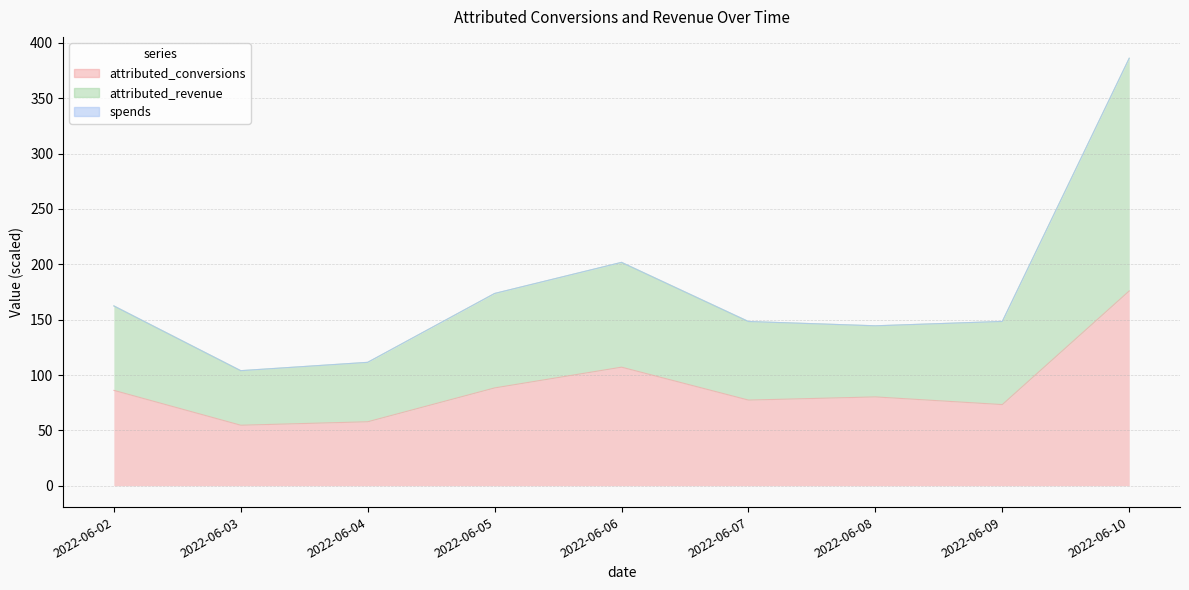

The attributed_revenue series shows 200.5 at 2022-06-07. True or false?

False